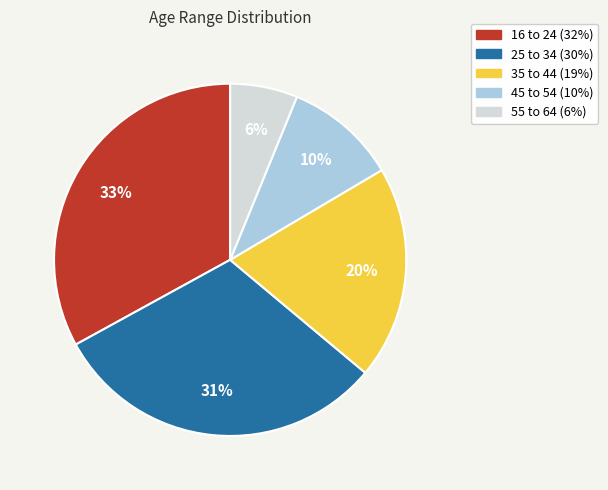

Combined, do 55 to 64 and 35 to 44 account for over 50%?

No